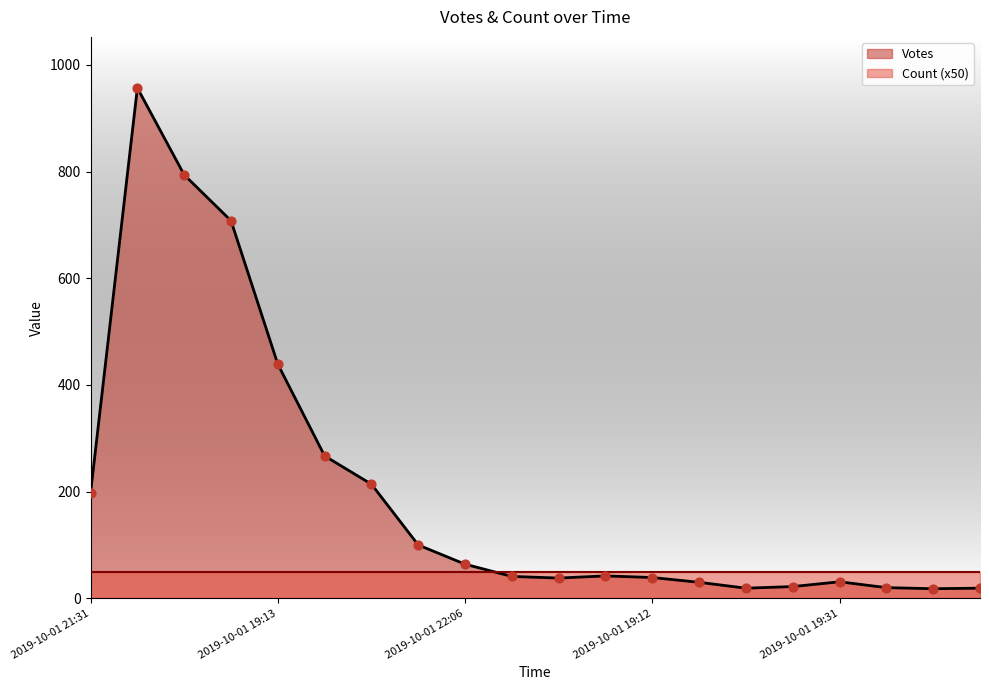

What is the change in value from 2019-10-01 22:06 to 2019-10-01 19:12?

-25